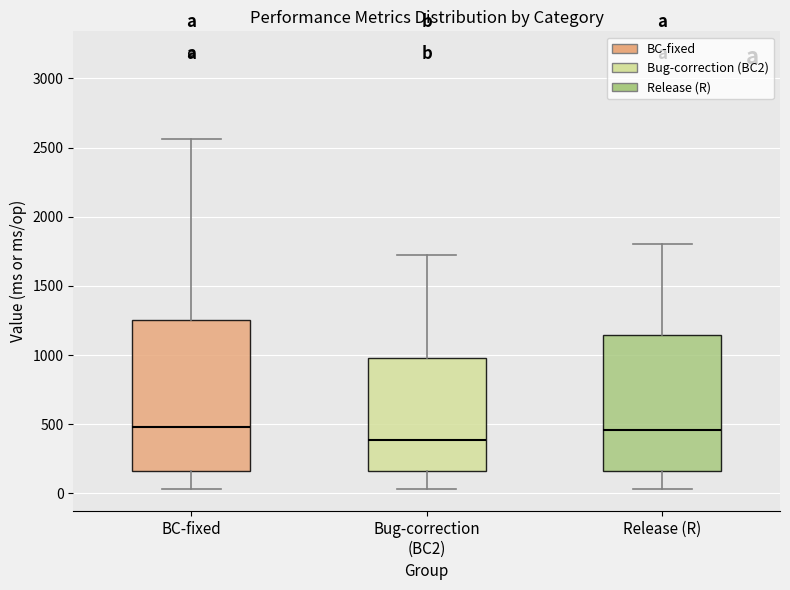

Reading left to right, read every box against the y-axis: the position of its median line, the range the box covers, and the ends of its whiskers. The values are not printed on the chart, so give them approximately, as read against the axis.

BC-fixed: median 500, box 150 to 1250, whiskers 50 to 2550
Bug-correction (BC2): median 400, box 150 to 1000, whiskers 50 to 1700
Release (R): median 450, box 150 to 1150, whiskers 50 to 1800